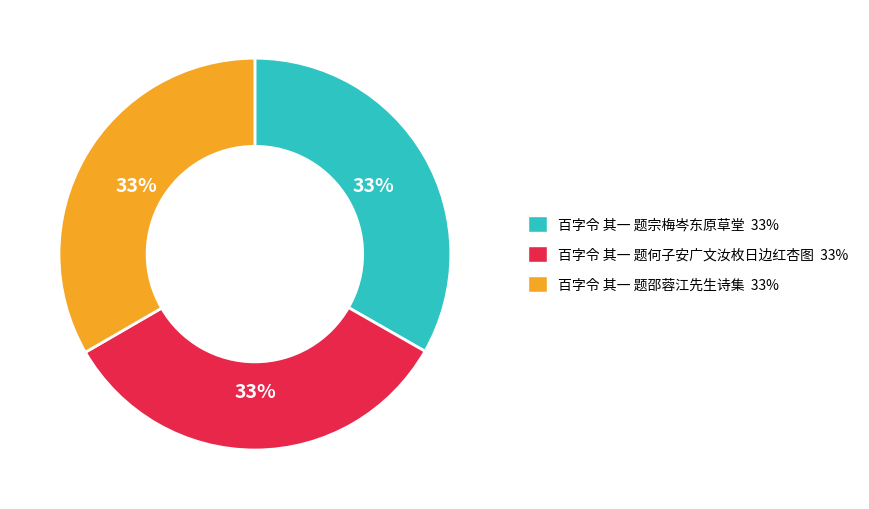

Approximately how many times larger is the value at 百字令 其一 题邵蓉江先生诗集 compared to 百字令 其一 题何子安广文汝枚日边红杏图?

1.0